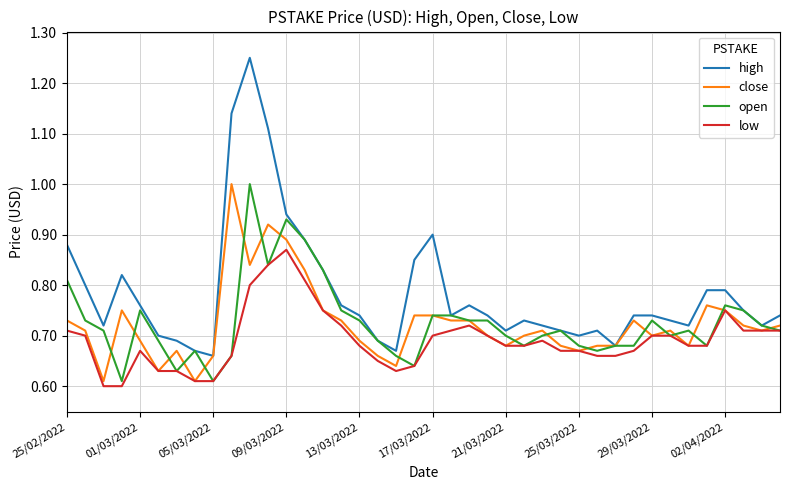

Which series has the widest spread of values?

high